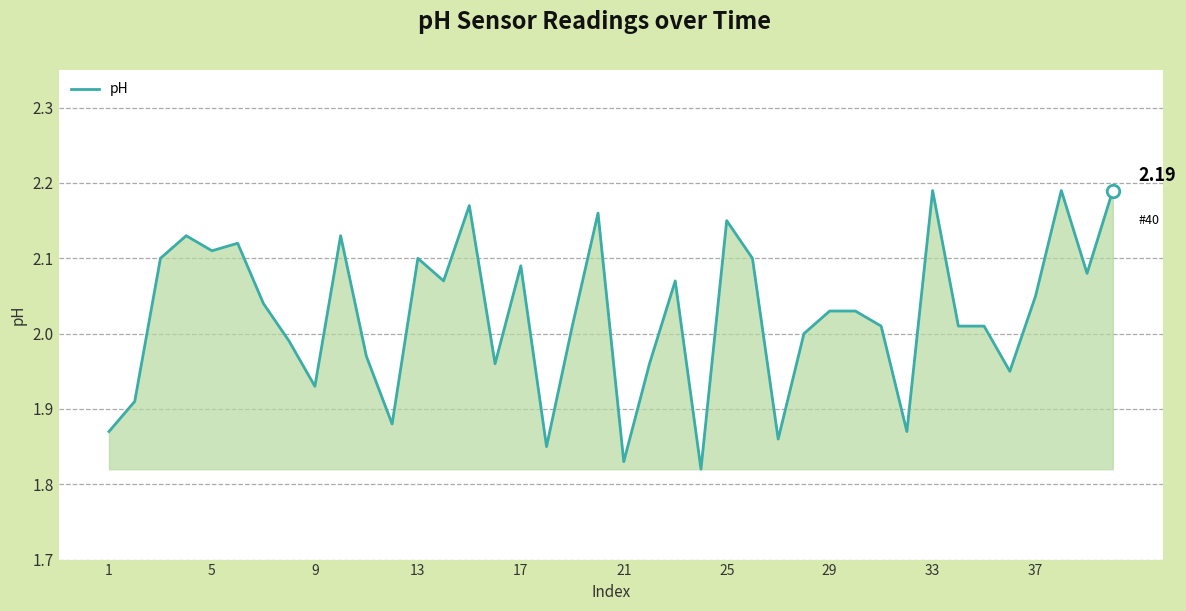

What is the difference between the maximum and minimum values?

0.4